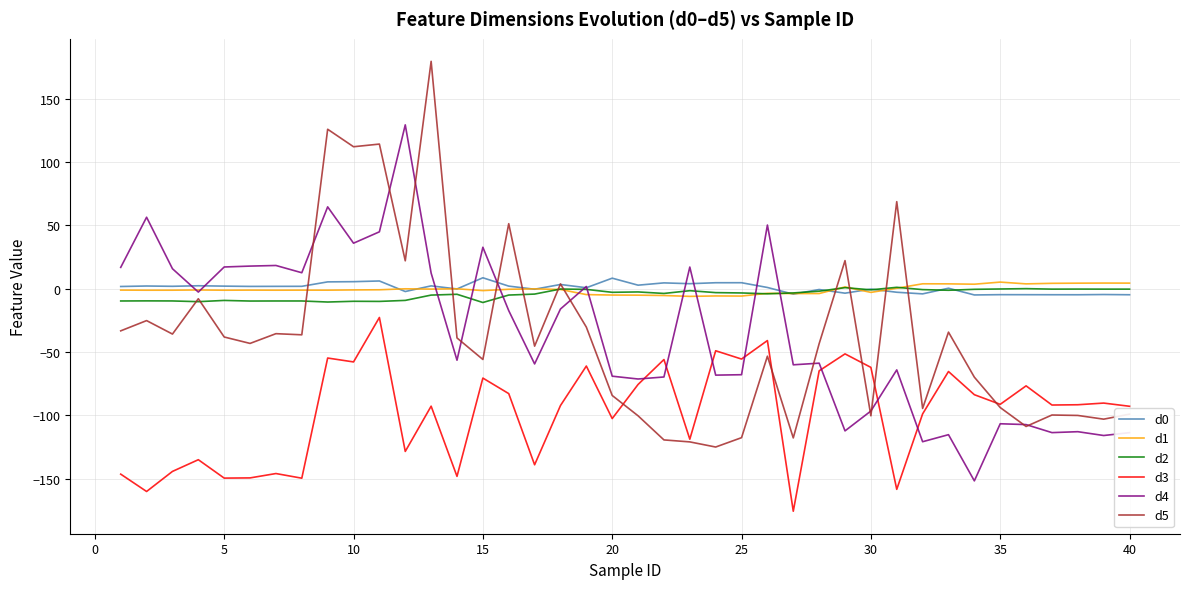

Which series has the widest spread of values?

d5